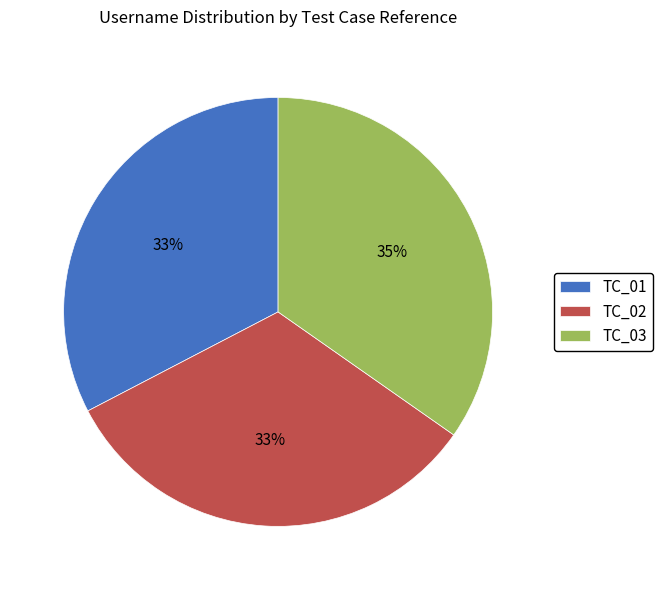

Count the number of slices in the pie.

3